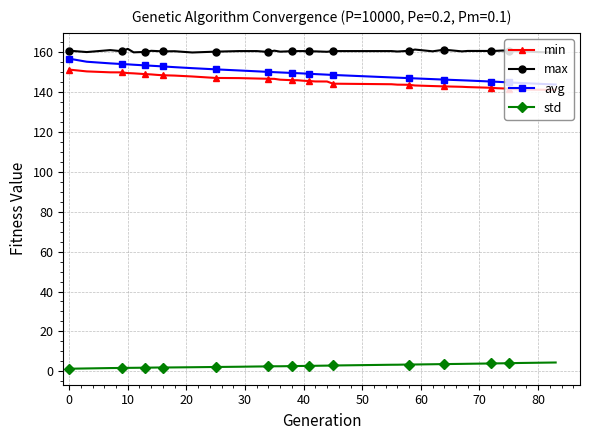

What is the lowest value of the std series?

1.3